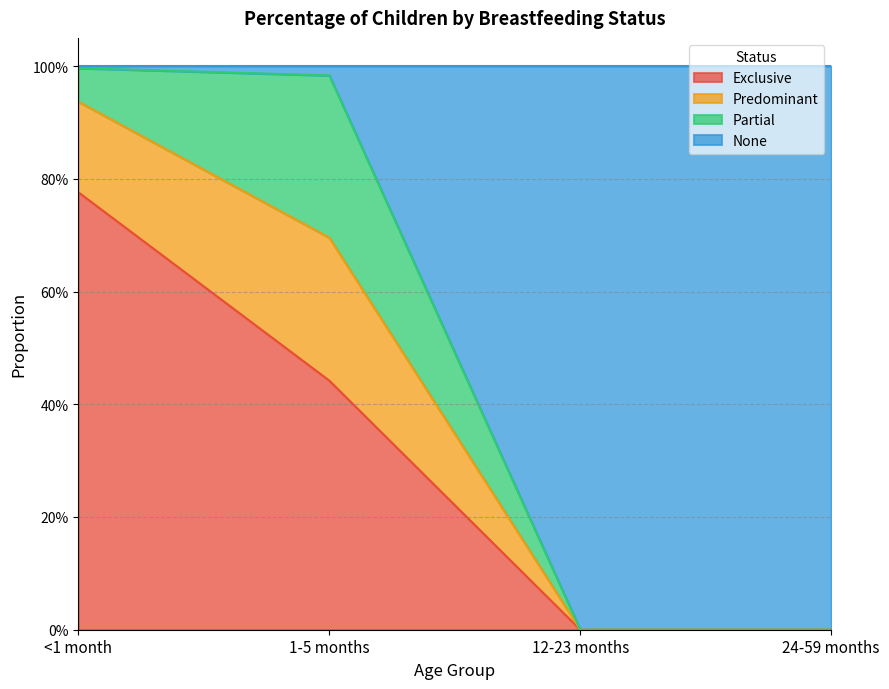

At which label does None reach its peak?

<1 month